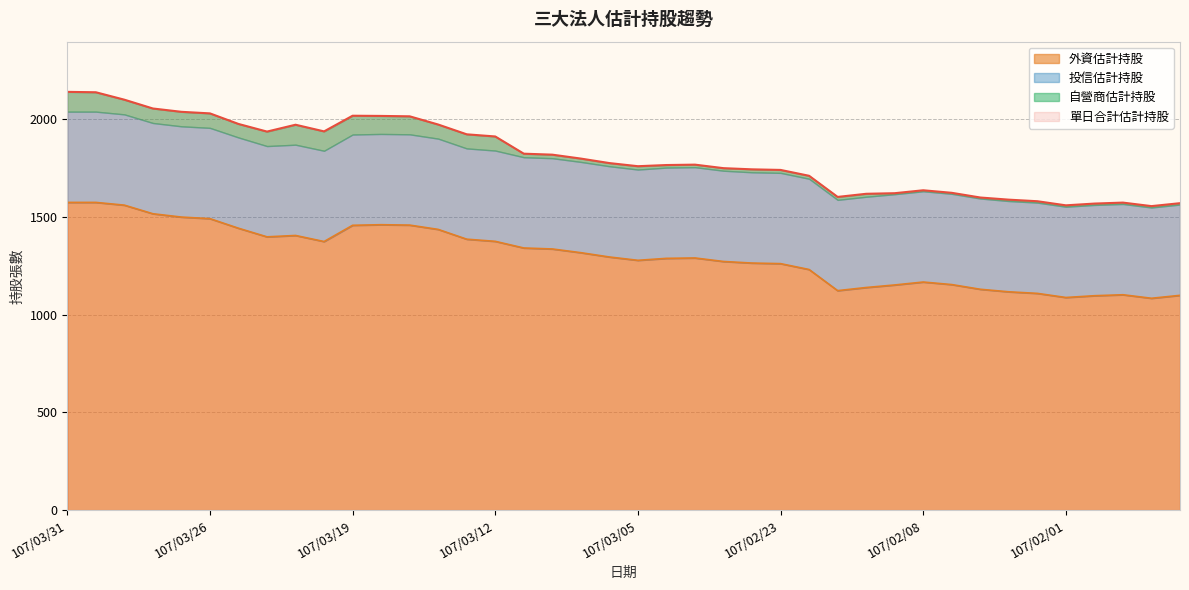

At which category does 單日合計估計持股 reach its first local valley?

107/03/22